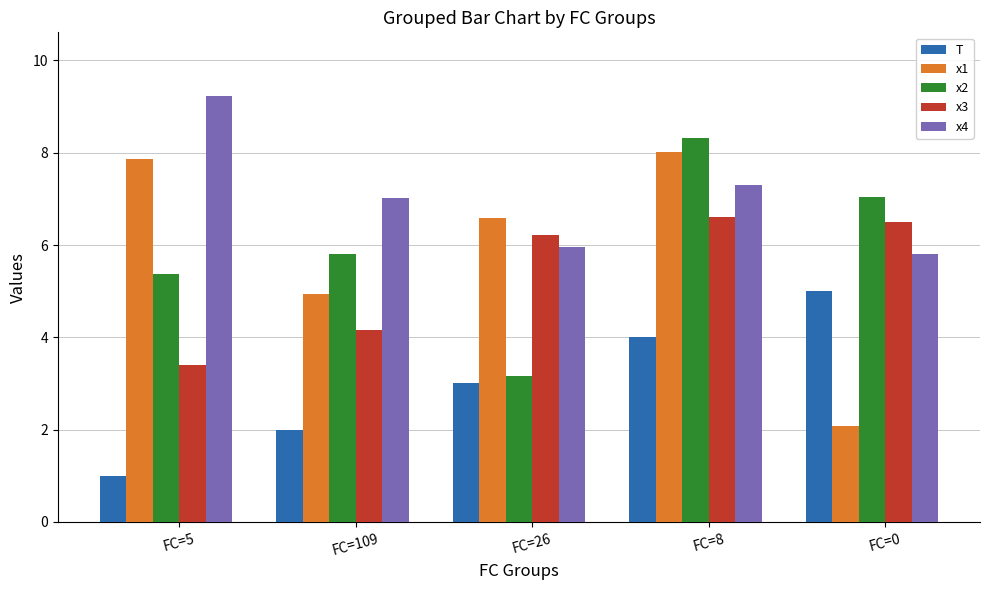

What is the total value across all series at FC=0?

26.4